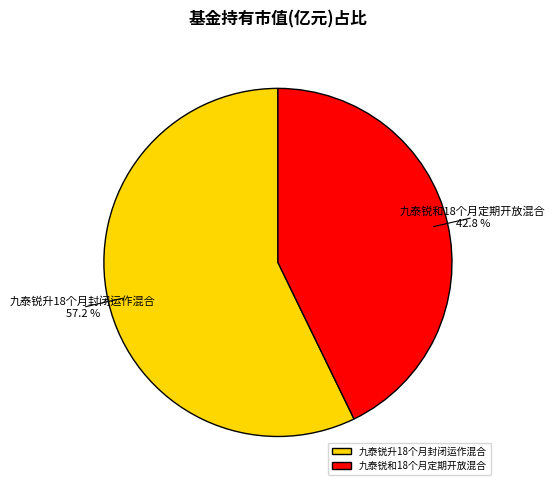

To the nearest percent, what is the difference between the 九泰锐升18个月封闭运作混合 and 九泰锐和18个月定期开放混合 slice percentages?

14%